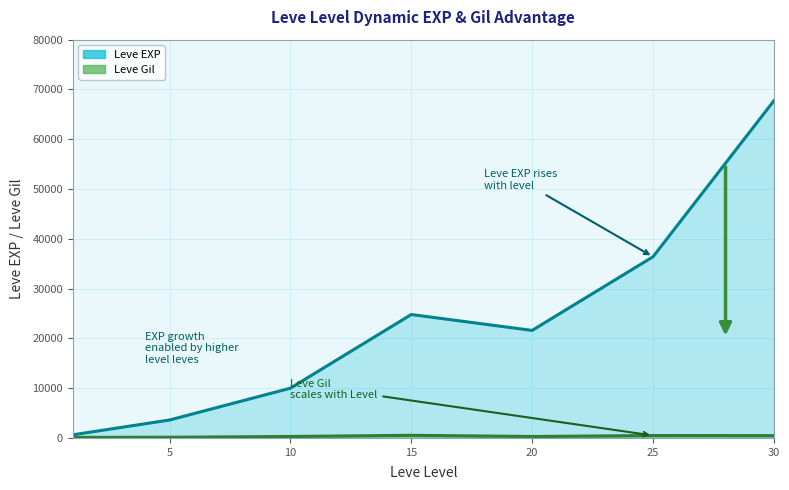

Where is Leve Gil nearest to the value 321?

10